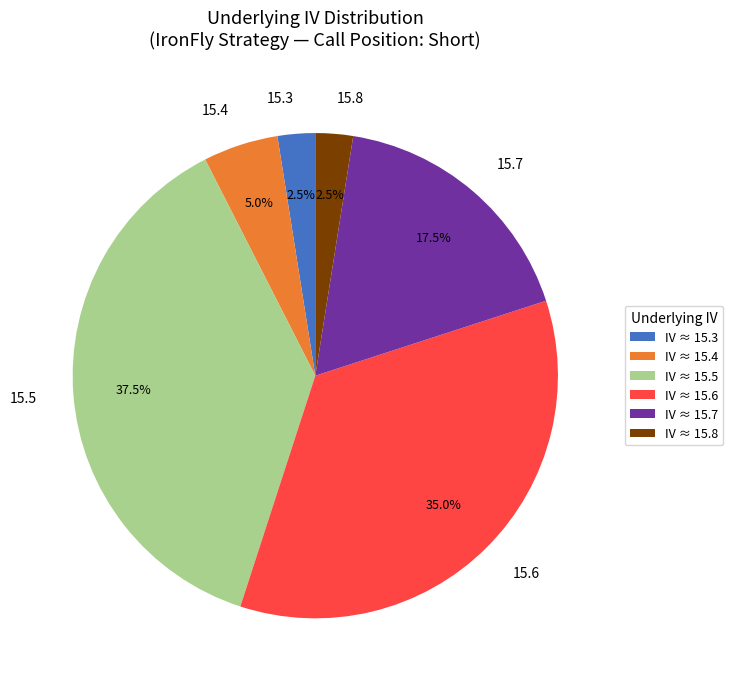

Combined, do 15.8 and 15.5 account for over 50%?

No